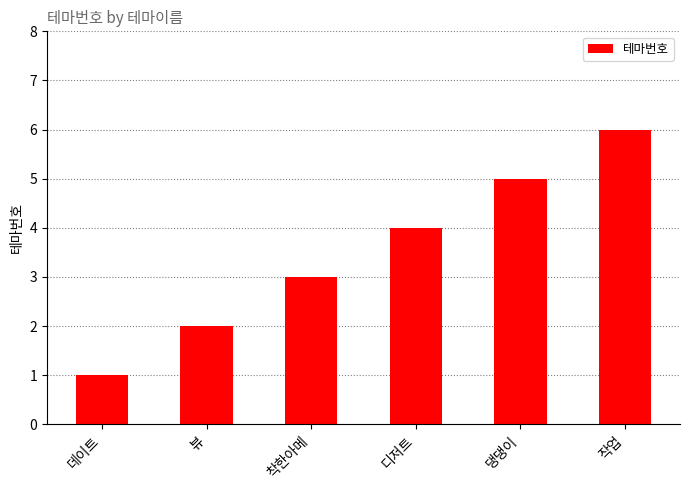

Where is the data nearest to the value 3?

착한아메